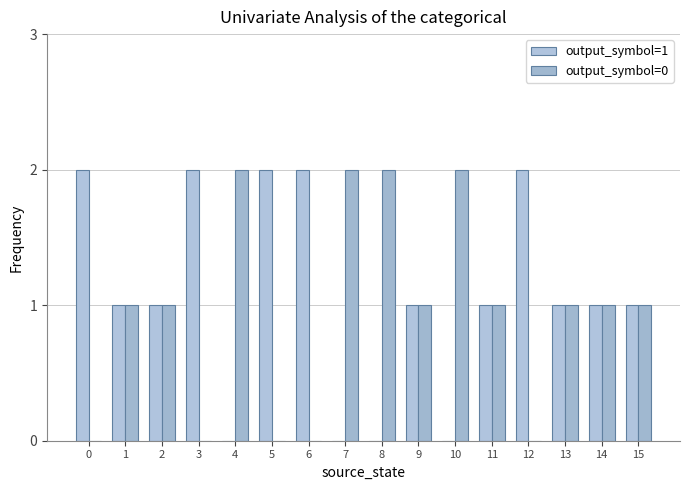

Is it true that output_symbol=0 equals 1 at 4?

False